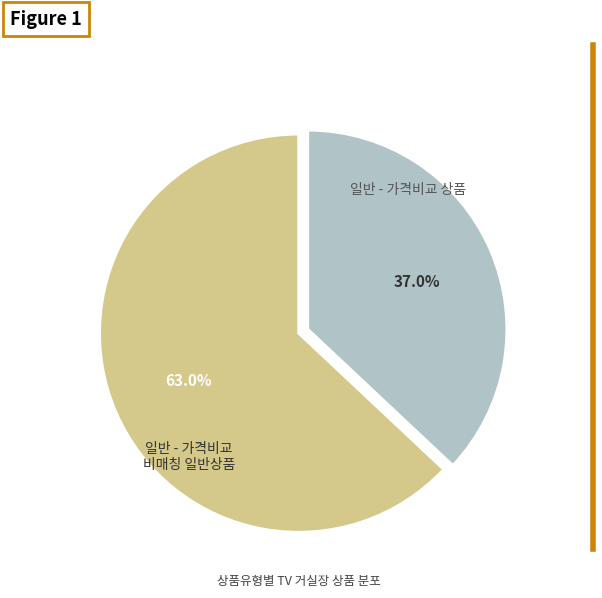

To the nearest percent, what is the average slice percentage?

50%